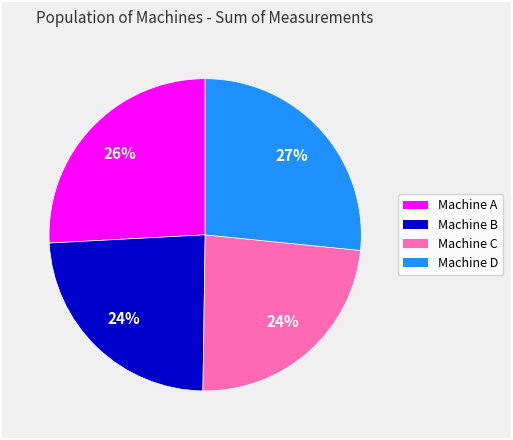

Does Machine B account for over 50% of the chart?

No